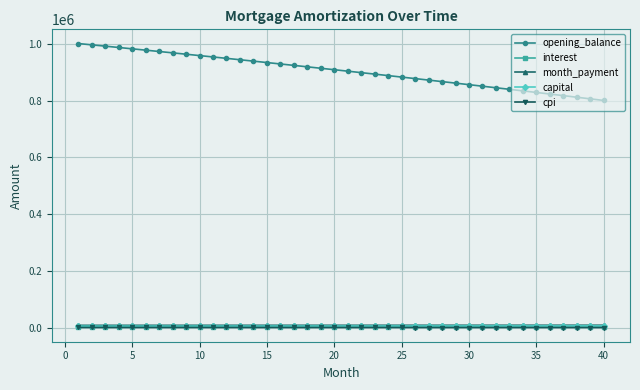

Which series has the largest range (max minus min)?

opening_balance